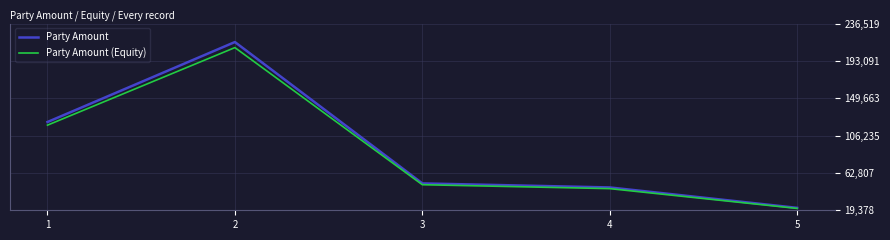

At which category is the sum across all series the highest?

2